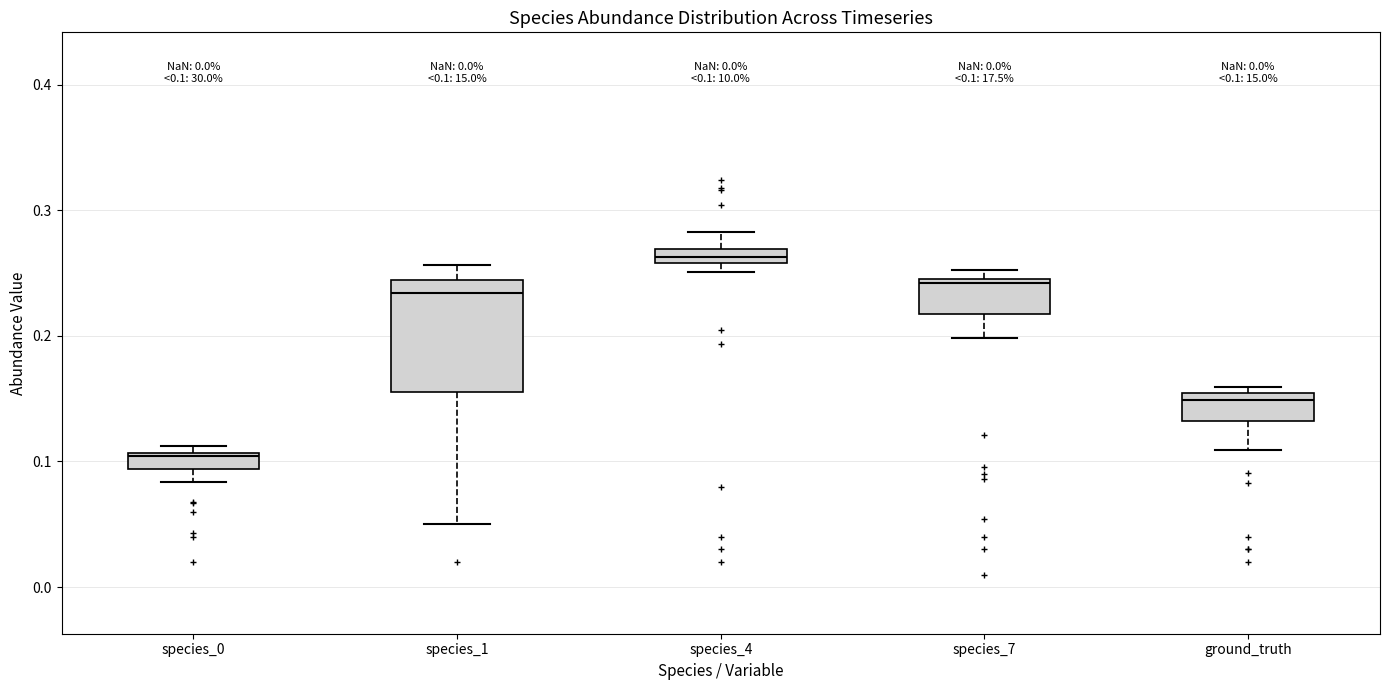

Which box's median line is the highest?

species_4